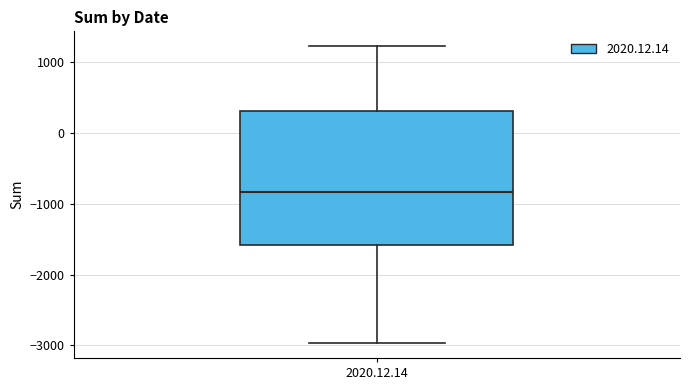

Where does the upper whisker of the box for 2020.12.14 end on the y-axis? The values are not printed on the chart, so give them approximately, as read against the axis.

1200